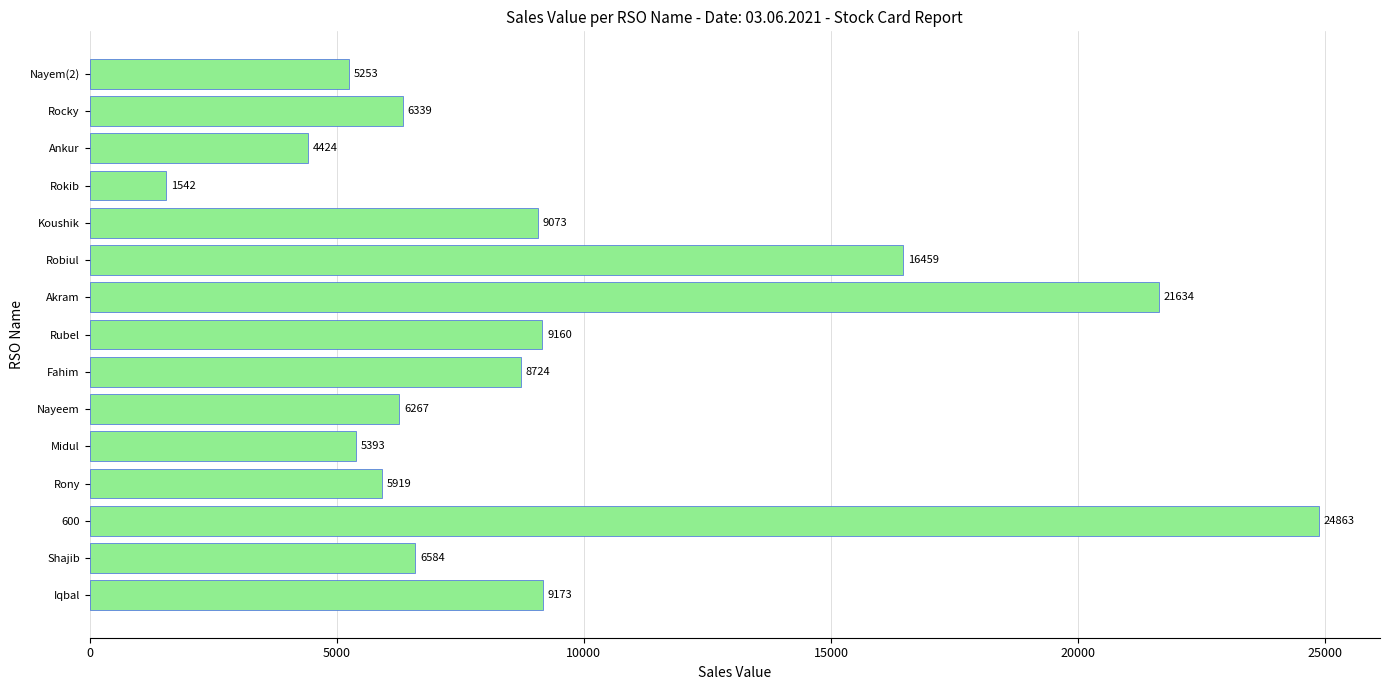

Is it true that the value at Ankur is 7286?

False